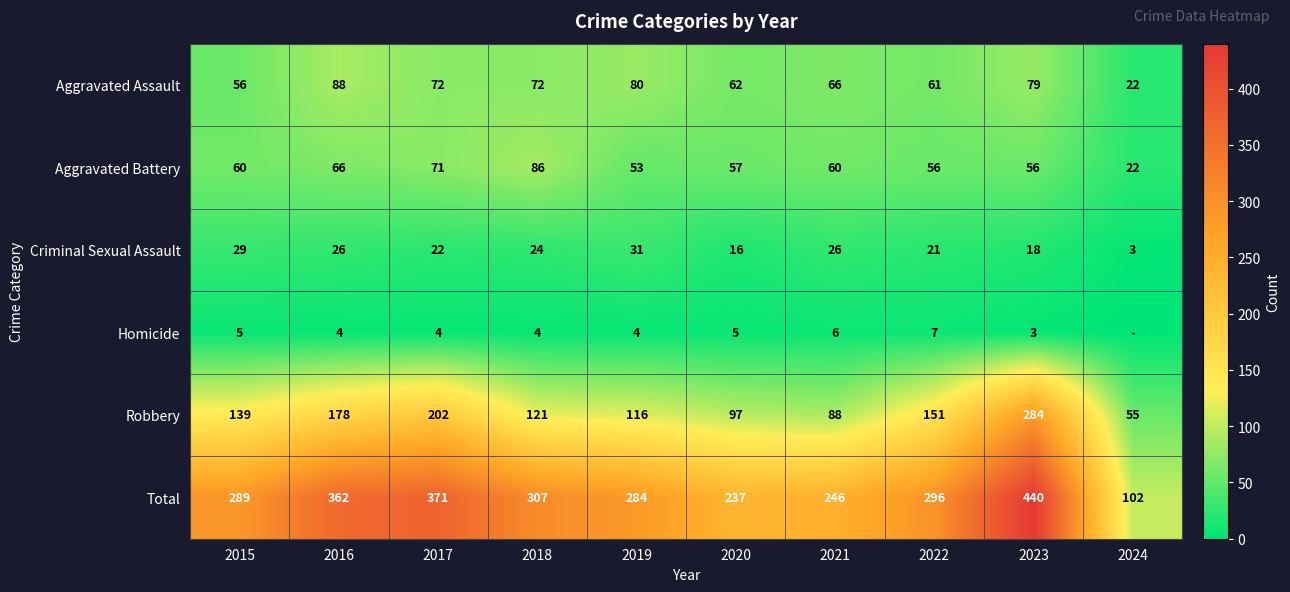

At 2023, list the series in order from largest to smallest.

Total, Robbery, Aggravated Assault, Aggravated Battery, Criminal Sexual Assault, Homicide